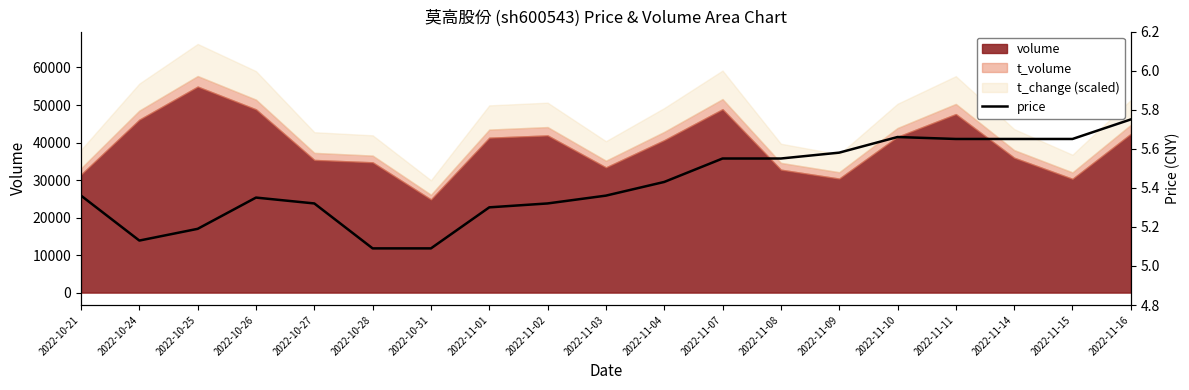

List the labels in order of value, largest first.

2022-11-16, 2022-11-10, 2022-11-11, 2022-11-14, 2022-11-15, 2022-11-09, 2022-11-07, 2022-11-08, 2022-11-04, 2022-10-21, 2022-11-03, 2022-10-26, 2022-10-27, 2022-11-02, 2022-11-01, 2022-10-25, 2022-10-24, 2022-10-28, 2022-10-31